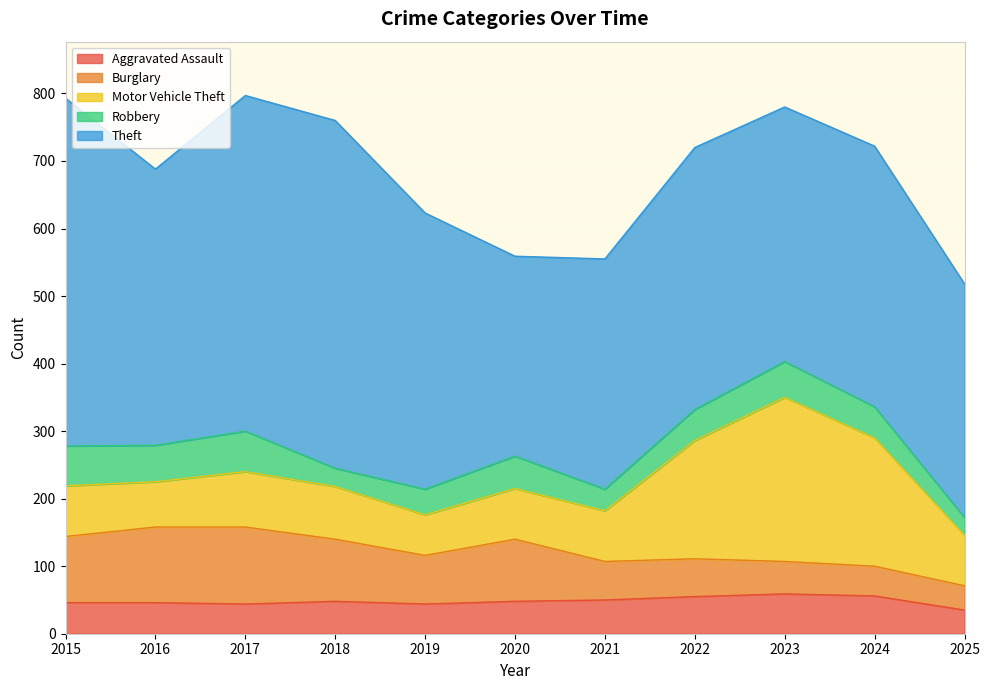

What is the difference between the Burglary values at 2025 and 2017?

78